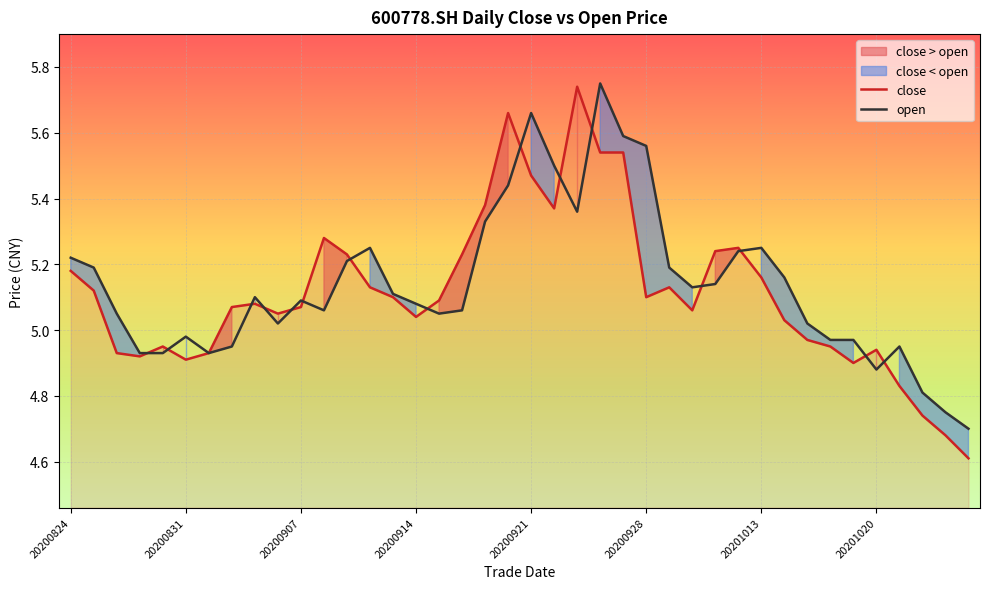

At which label does close first exceed 5?

20200824